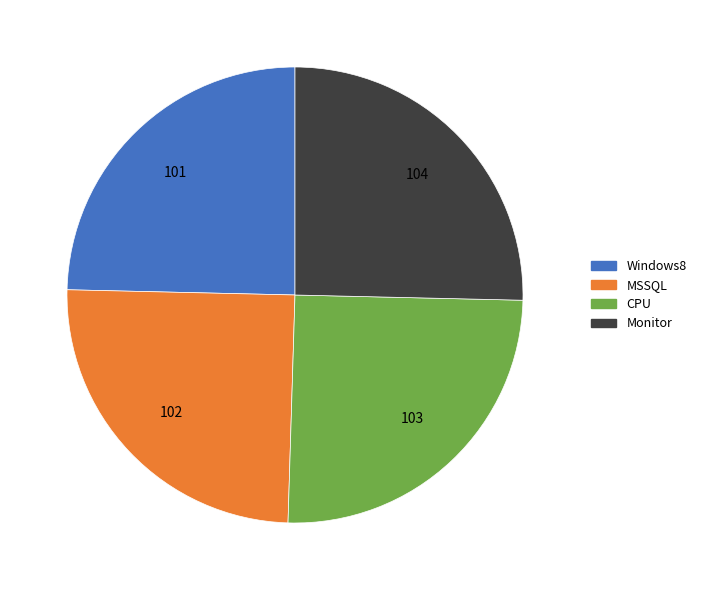

Approximately how many times larger is the value at Monitor compared to MSSQL?

1.0